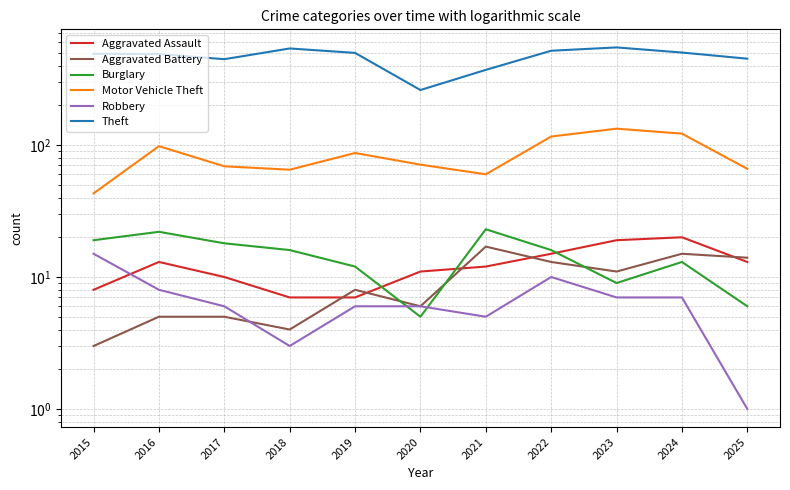

At 2016, list the series in order from largest to smallest.

Theft, Motor Vehicle Theft, Burglary, Aggravated Assault, Robbery, Aggravated Battery